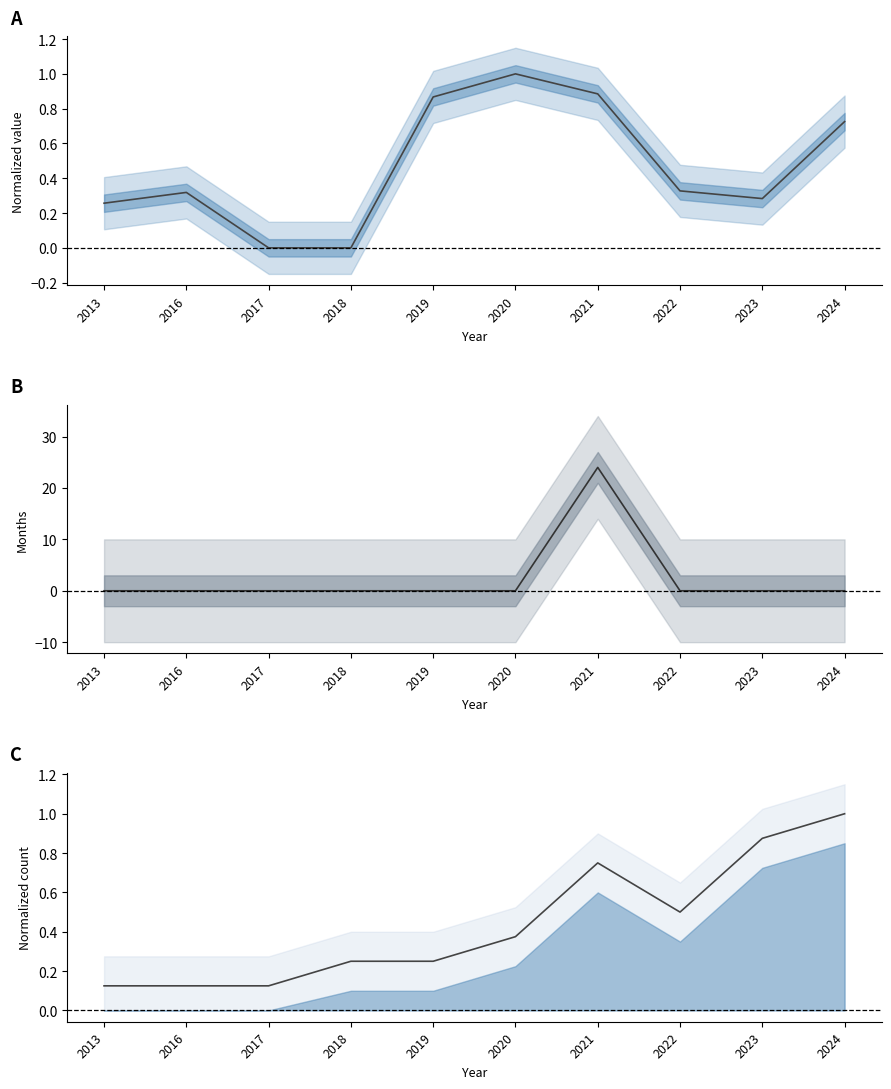

True or false: DuracaoMonitoramentoAtivoEmMeses and Project Count (norm) intersect in this chart.

True